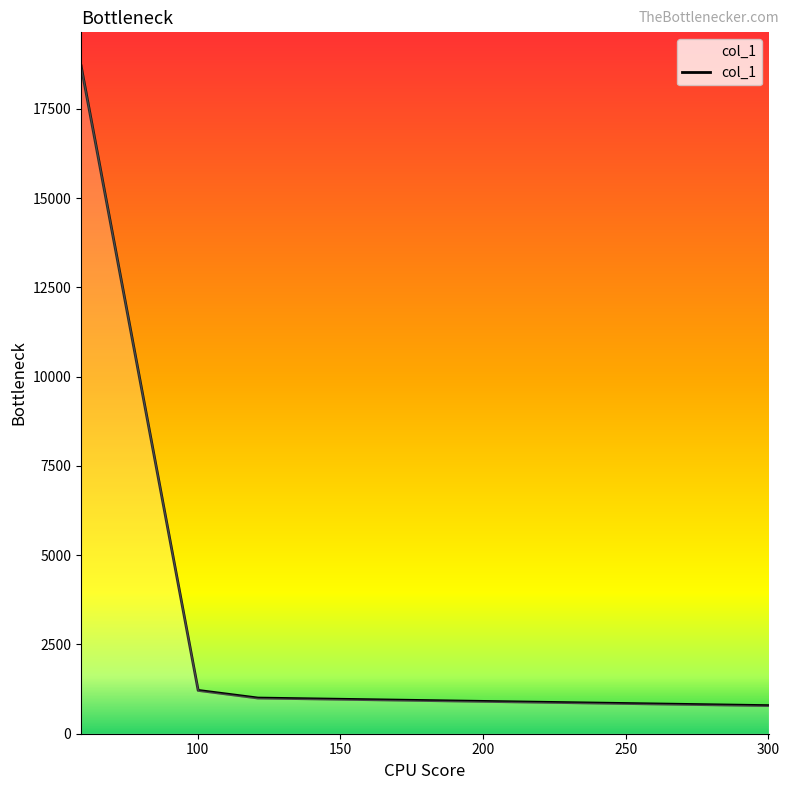

What is the smallest value displayed?

787.1